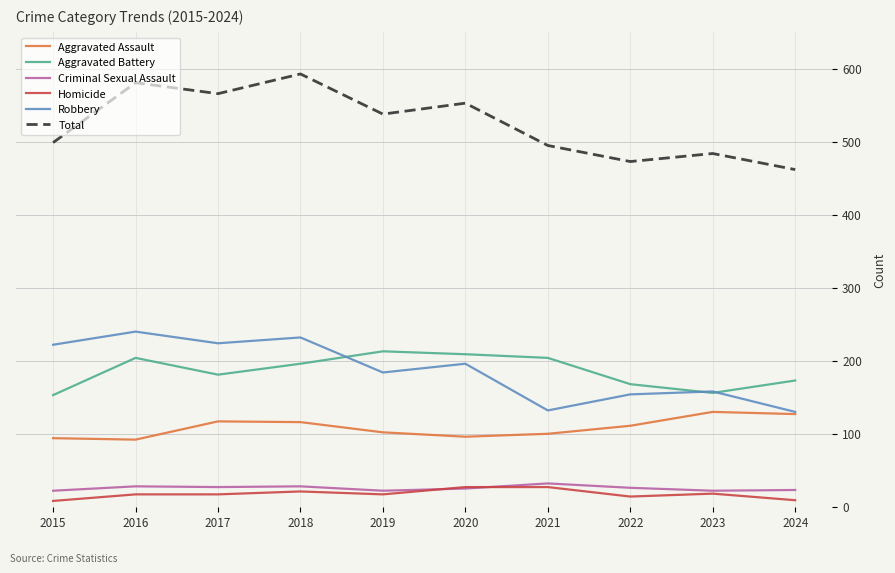

What is the total value across all series at 2017?

1132